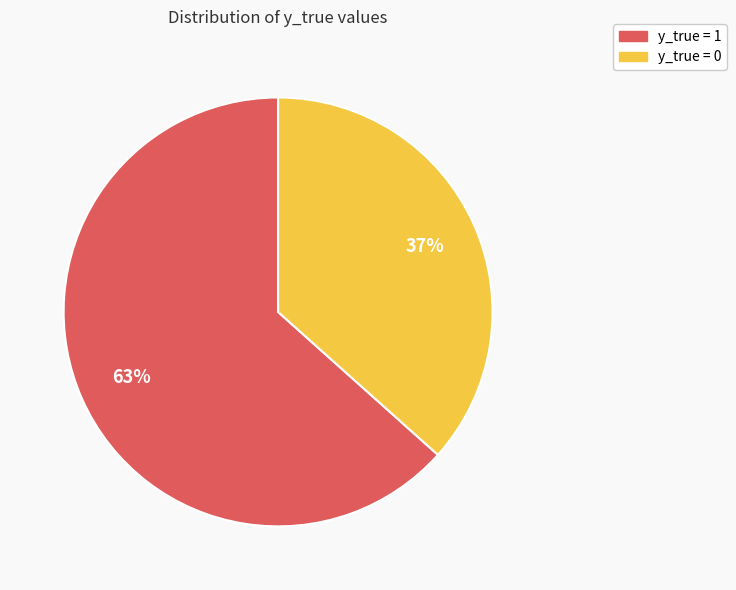

Approximately how many times larger is the value at y_true = 0 compared to y_true = 1?

0.6